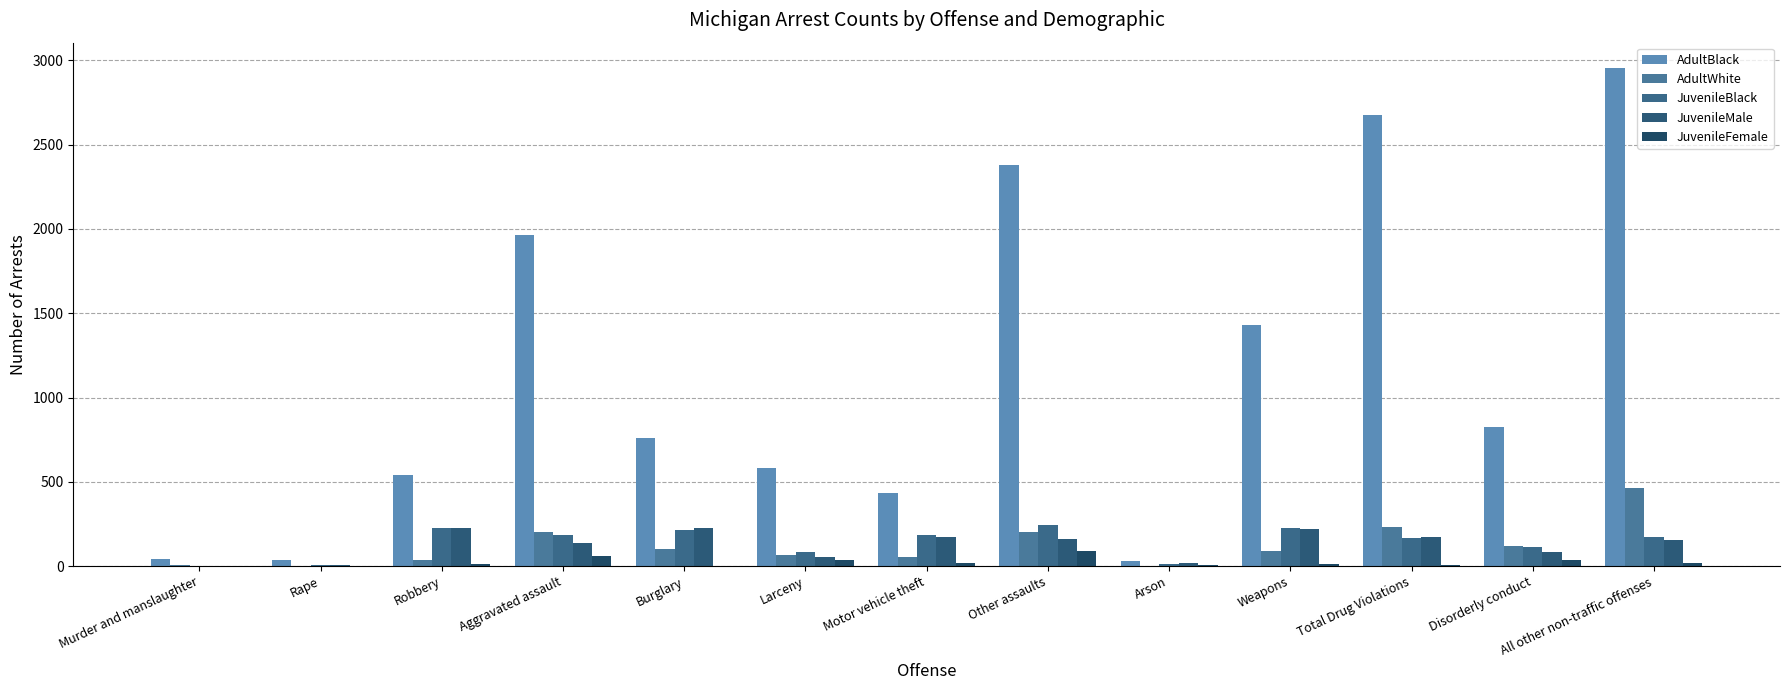

What are all the series names shown in the legend?

AdultBlack, AdultWhite, JuvenileBlack, JuvenileMale, JuvenileFemale